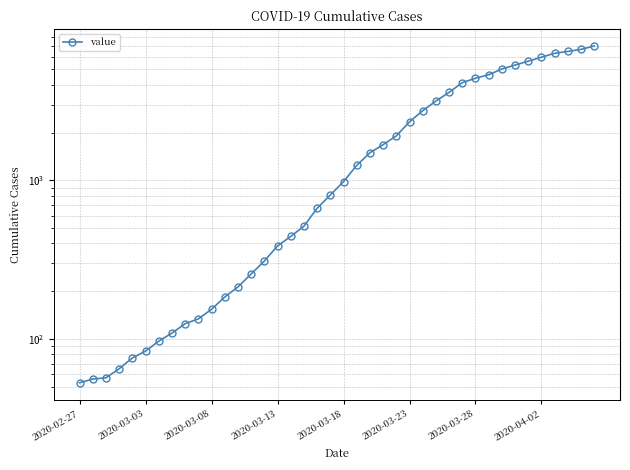

What is the difference between the maximum and minimum values?

6964